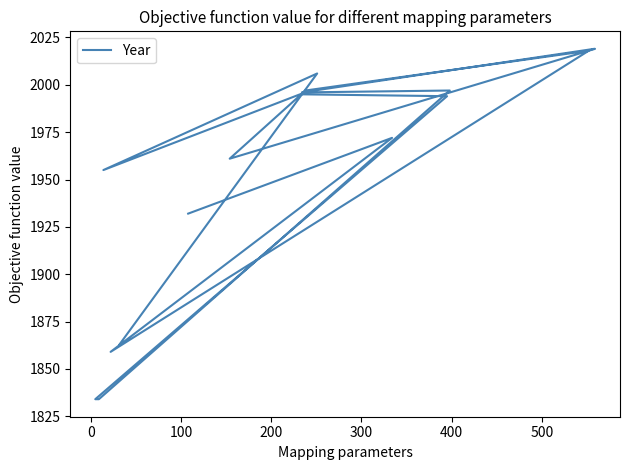

What is the average value?

1938